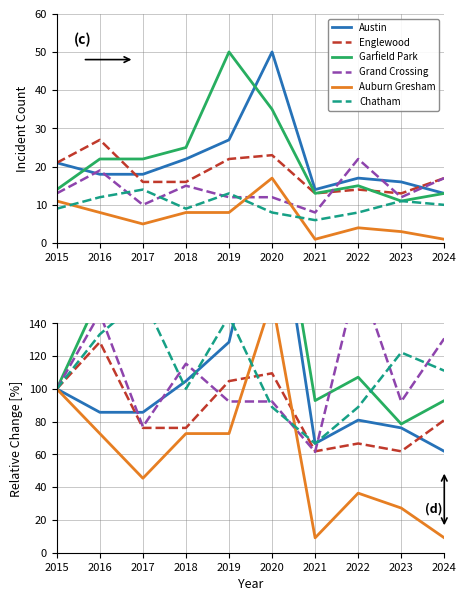

At which category does Auburn Gresham reach its first local valley?

2017